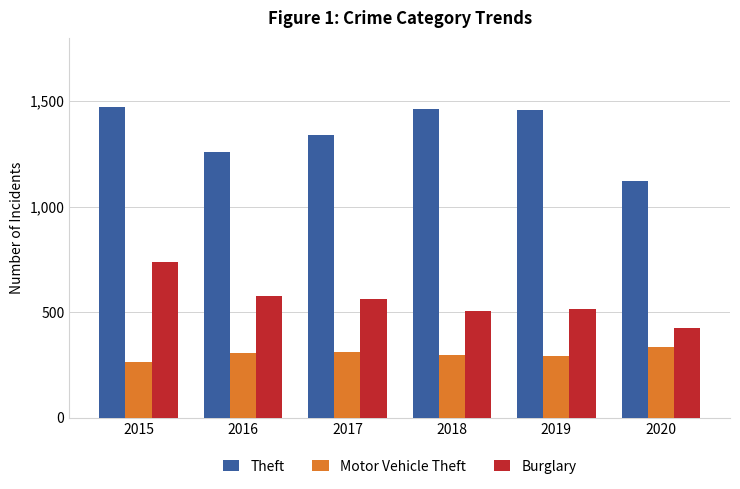

How many groups of bars are there?

6